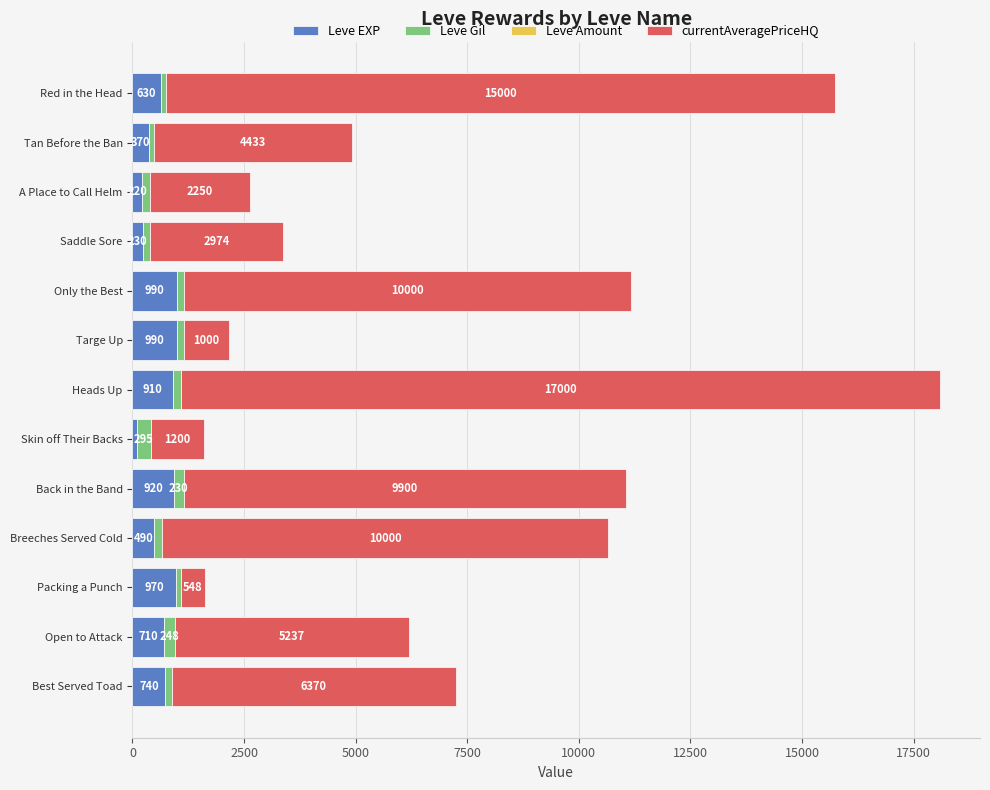

At which category is the sum across all series the highest?

Heads Up